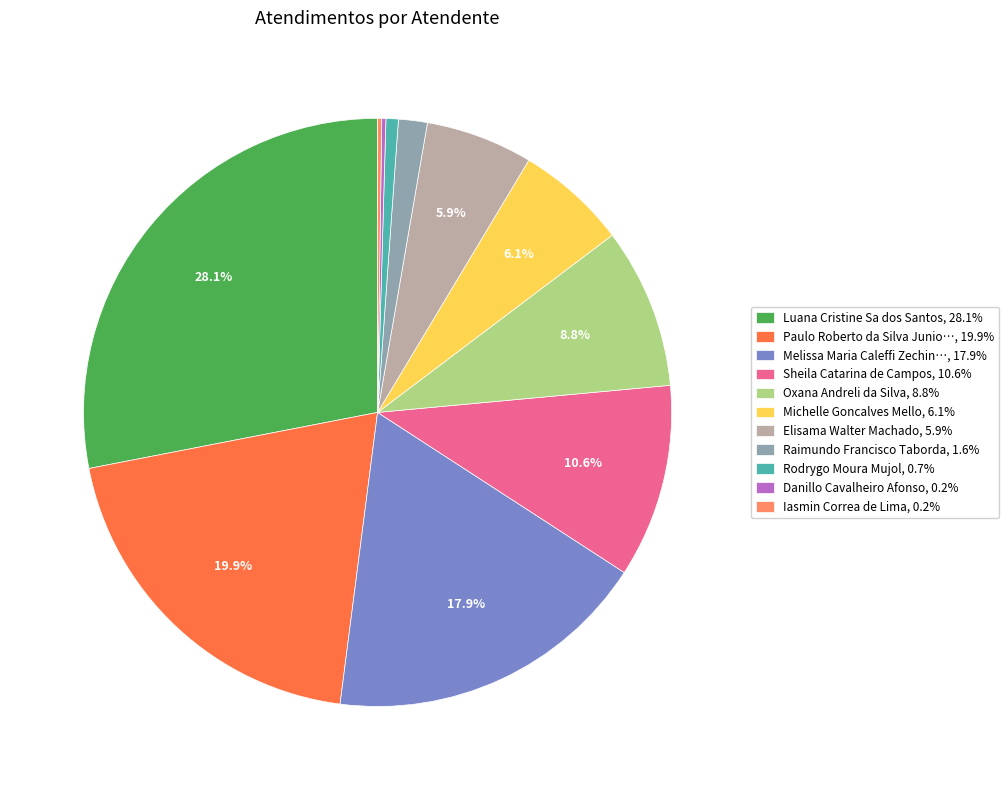

Do Sheila Catarina de Campos, 10.6% and Rodrygo Moura Mujol, 0.7% together represent more than half of the pie?

No